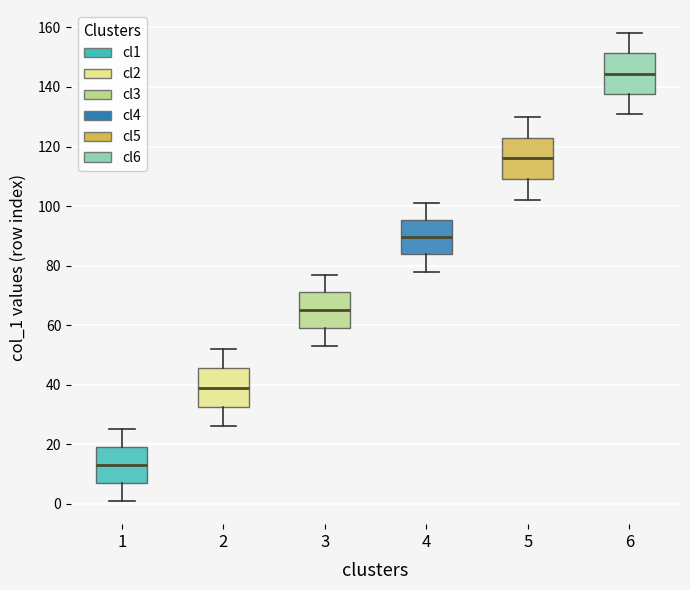

Reading left to right, transcribe this box plot: for each box, give where its median line is, the range the box spans, and where its two whiskers end, as read against the y-axis. The values are not printed on the chart, so give them approximately, as read against the axis.

1: median 14, box 8 to 20, whiskers 2 to 26
2: median 40, box 32 to 46, whiskers 26 to 52
3: median 66, box 60 to 72, whiskers 54 to 78
4: median 90, box 84 to 96, whiskers 78 to 102
5: median 116, box 110 to 124, whiskers 102 to 130
6: median 144, box 138 to 152, whiskers 132 to 158